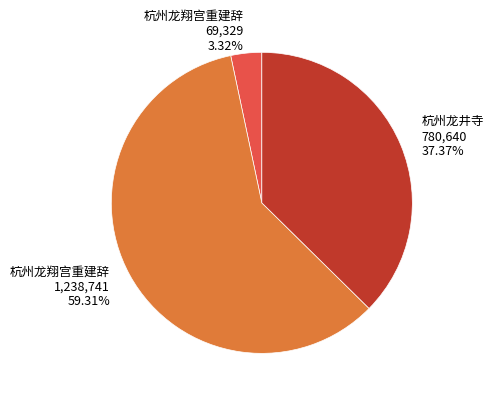

Which slice is the smallest?

杭州龙翔宫重建辞 69,329 3.32%